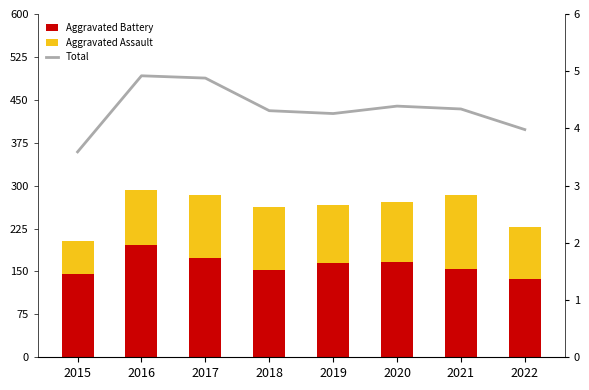

What is the spread (max minus min) of values at 2018?

321